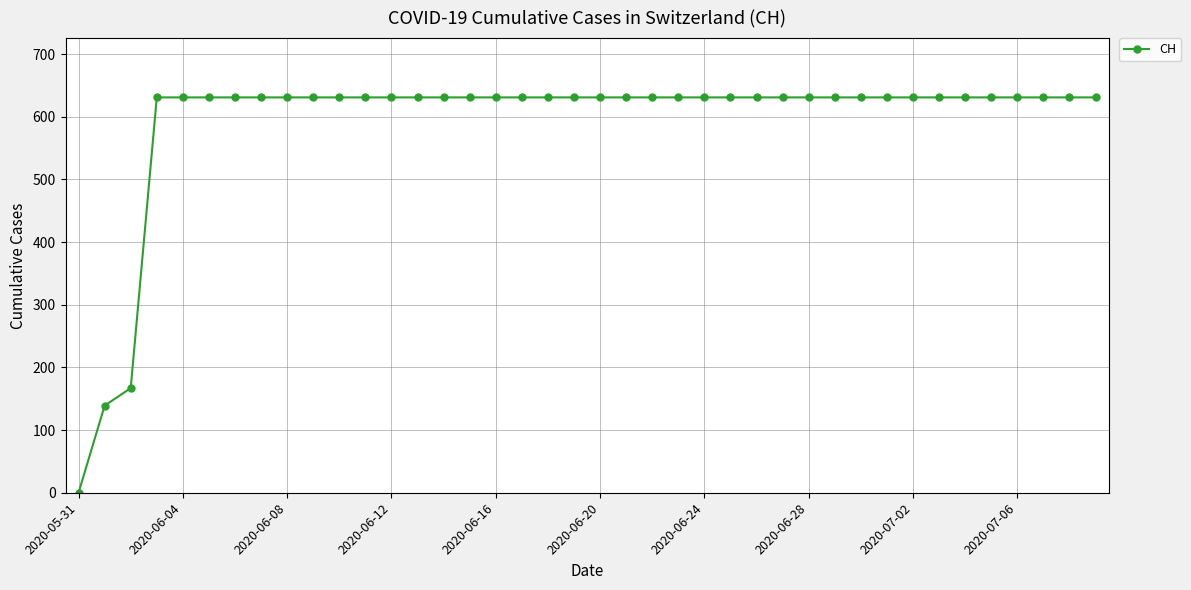

Does the chart have visible grid lines?

Yes